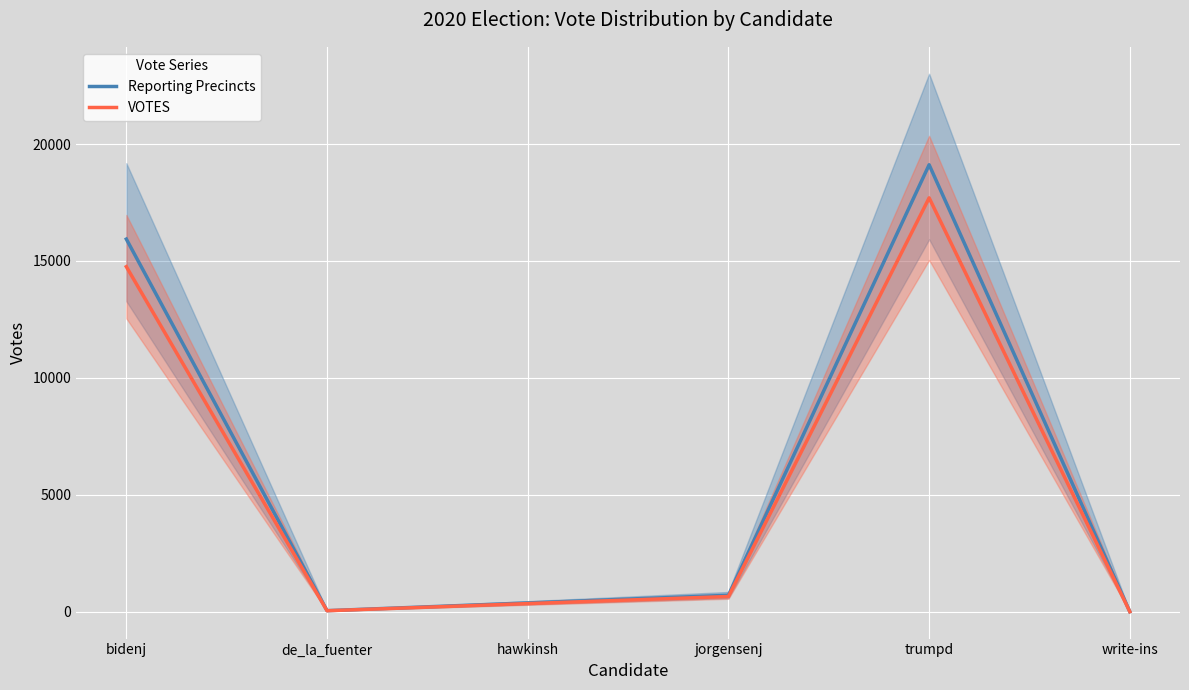

What is the difference between the maximum and minimum values in the Reporting Precincts series?

19112.8